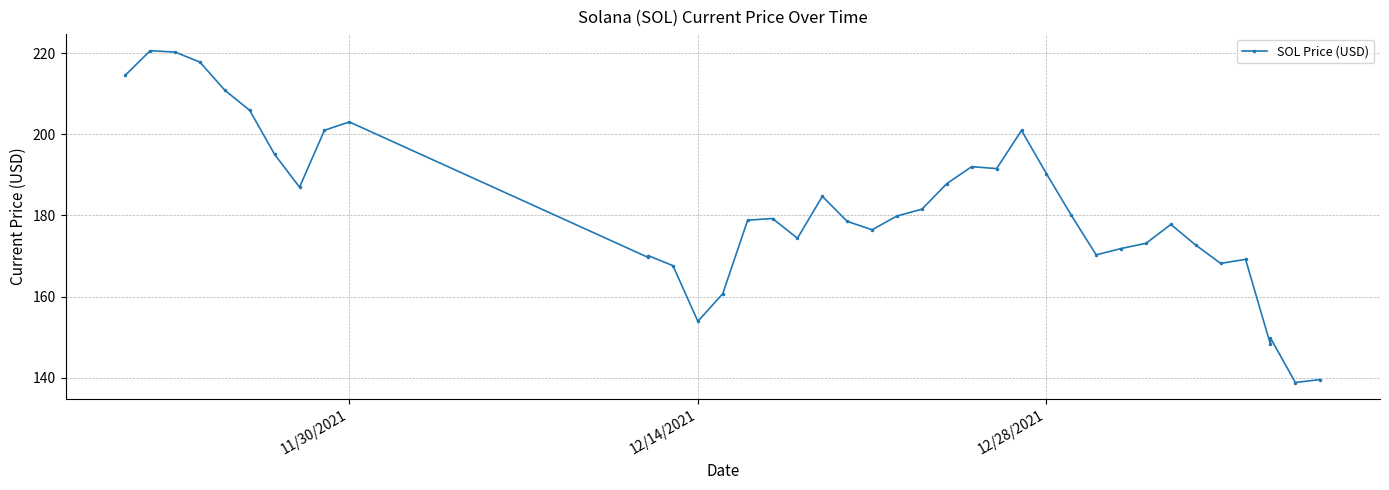

How many data points are less than 179?

20